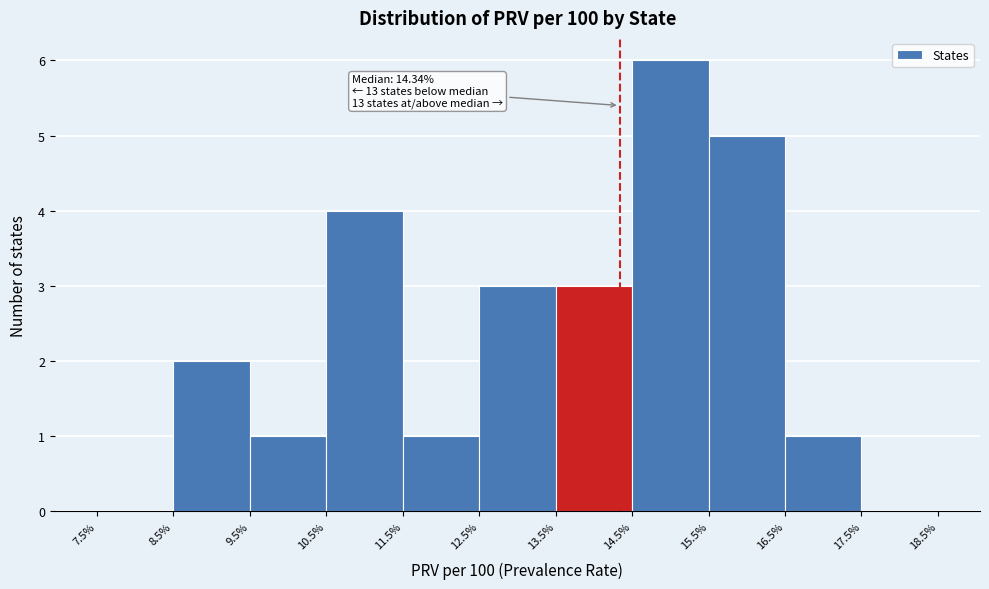

Over which range of the x-axis is the bar tallest?

14.5% to 15.5%